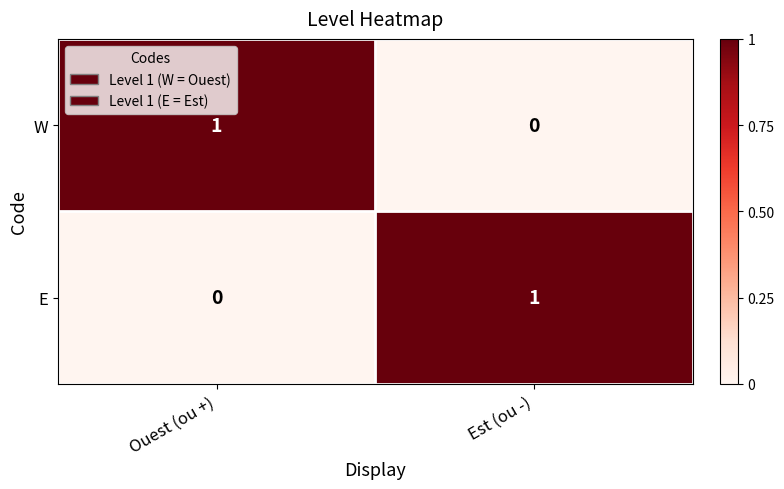

Which category has the lowest value in the E series?

Ouest (ou +)